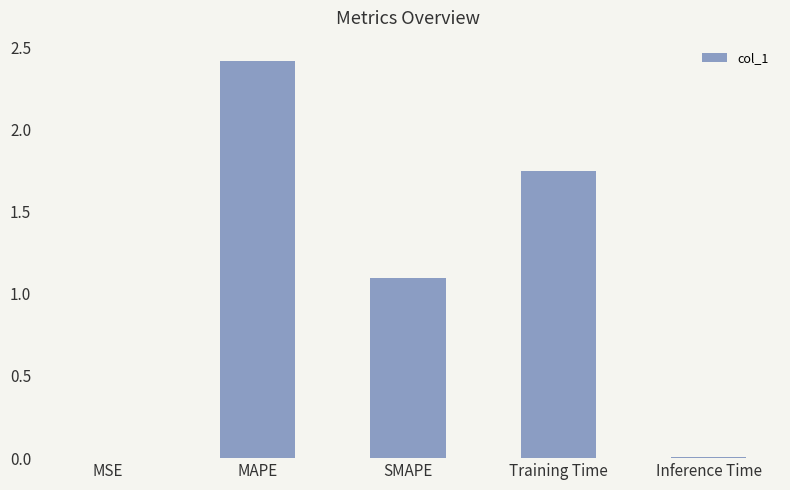

What is the greatest value displayed?

2.4